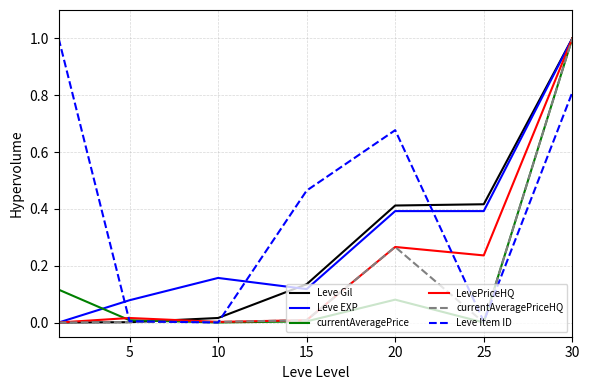

Which series has the largest total across all categories?

Leve Item ID